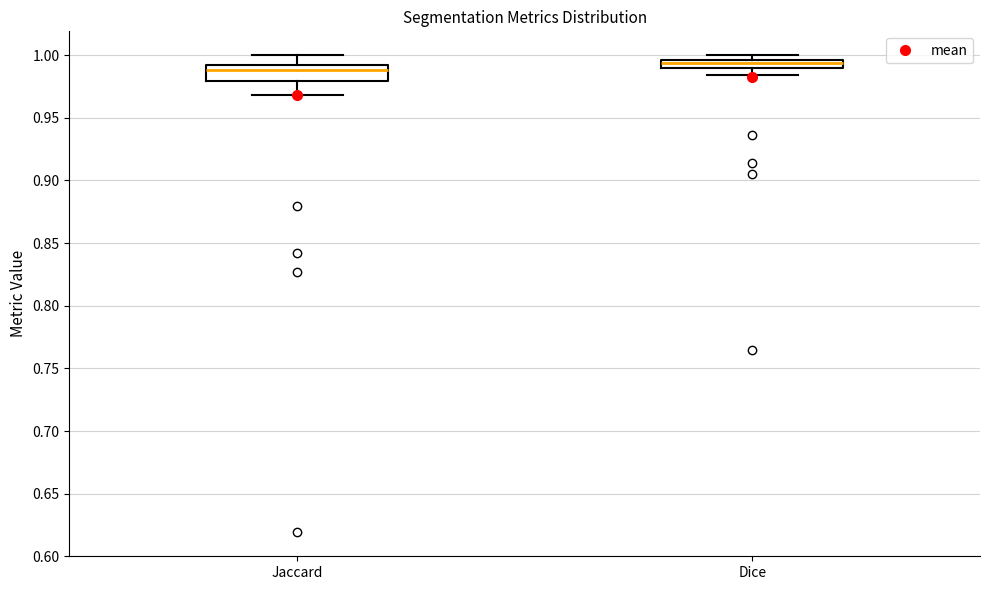

Comparing the boxes themselves (not the whiskers), which one is the tallest?

Jaccard